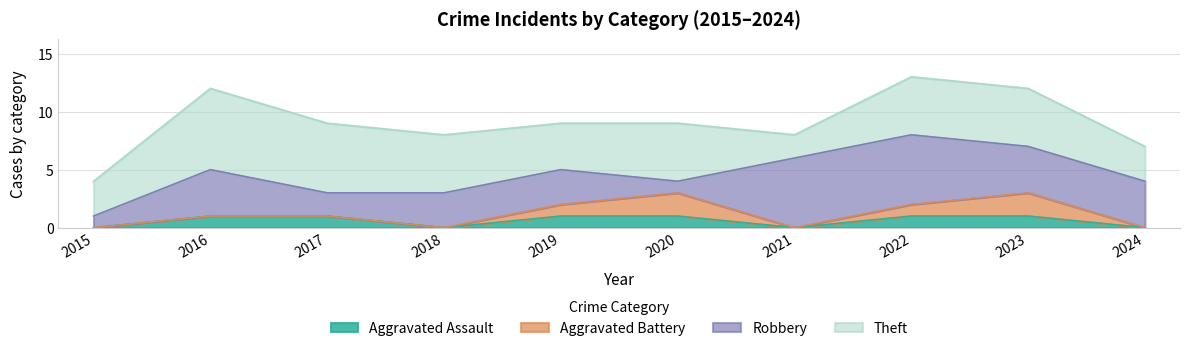

What is the difference between the maximum and minimum values in the Theft series?

5